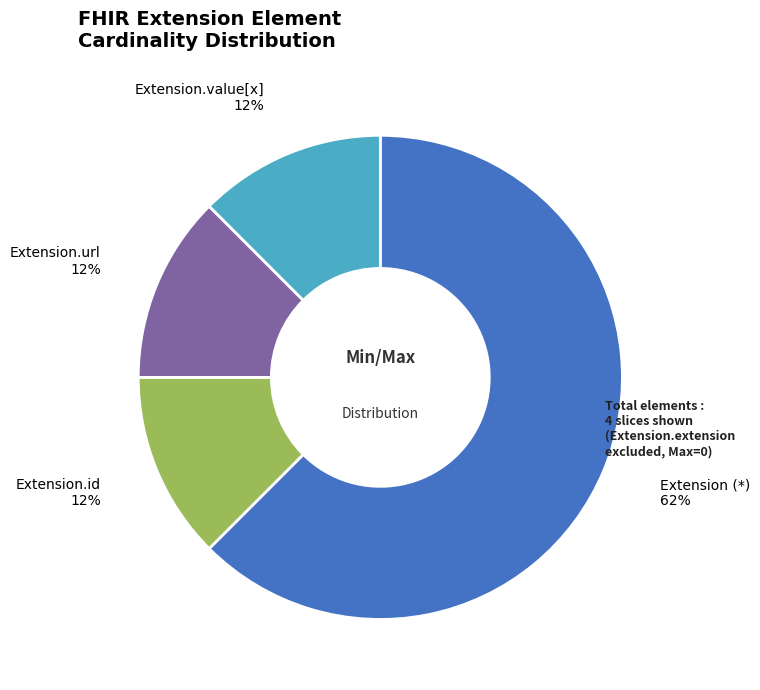

What is the largest slice in the pie chart?

Extension (*)